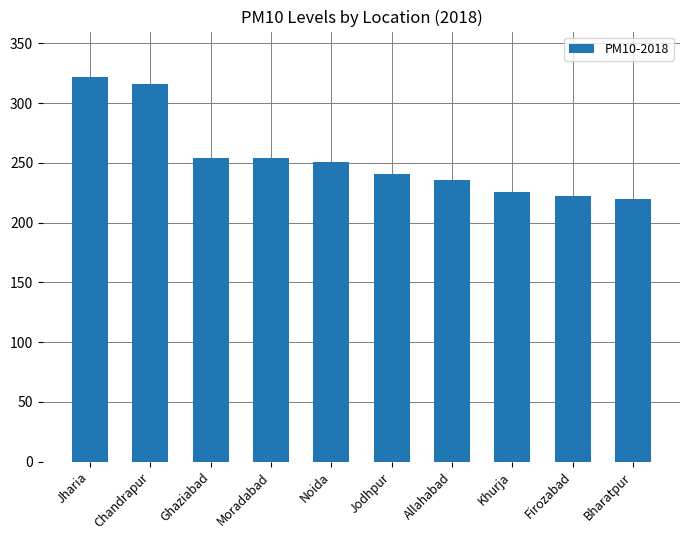

Are the bars horizontal?

No